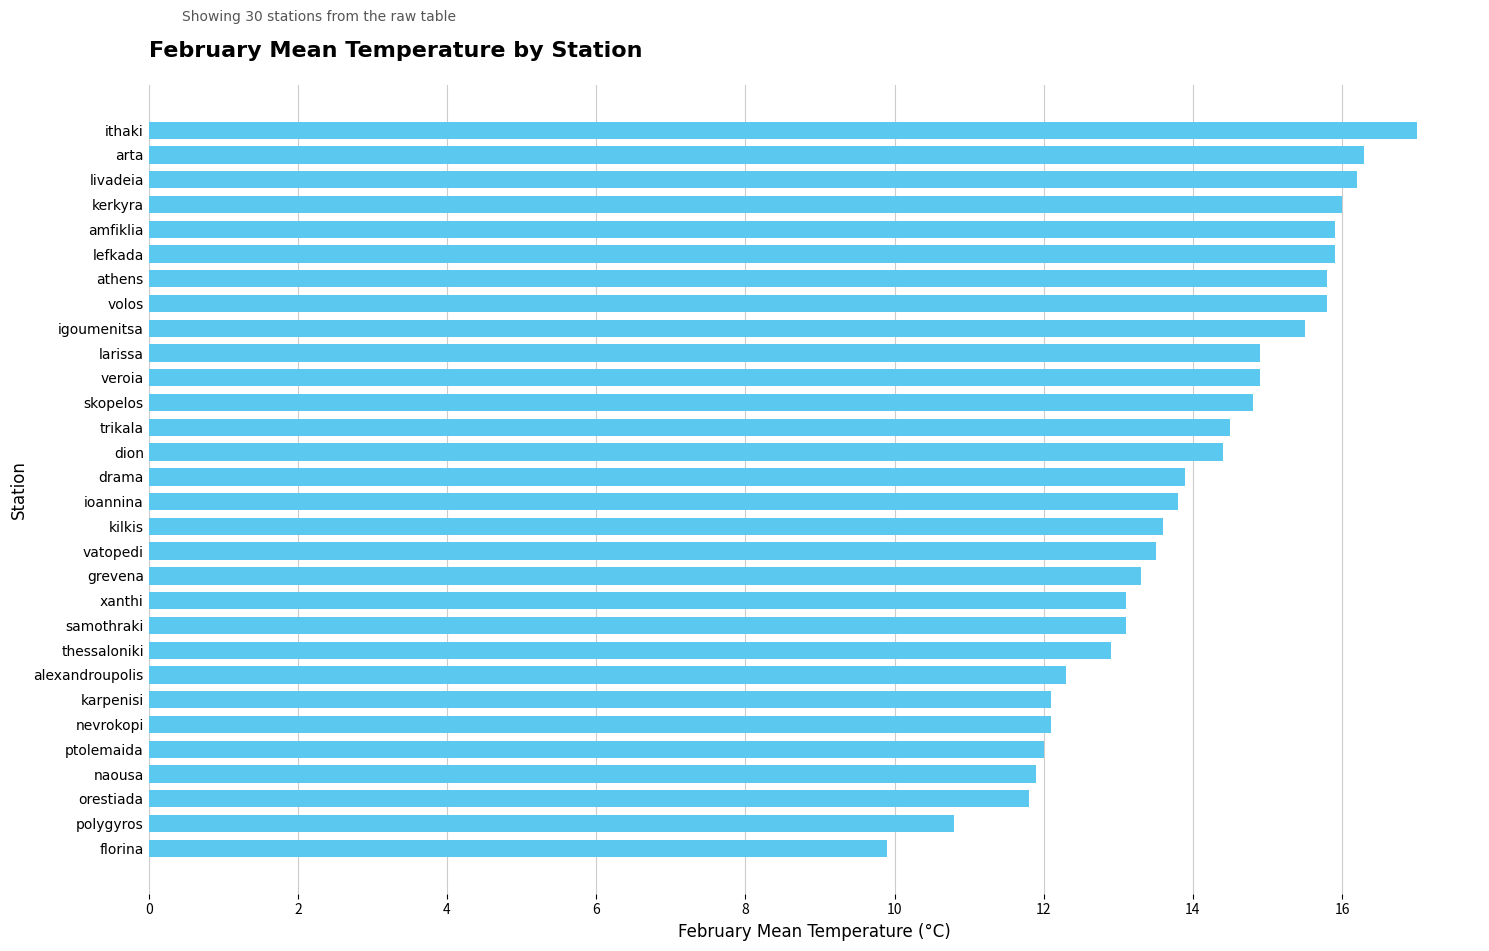

Reading bottom to top, list all the values displayed in this chart.

9.9	10.8	11.8	11.9	12.0	12.1	12.1	12.3	12.9	13.1	13.1	13.3	13.5	13.6	13.8	13.9	14.4	14.5	14.8	14.9	14.9	15.5	15.8	15.8	15.9	15.9	16.0	16.2	16.3	17.0